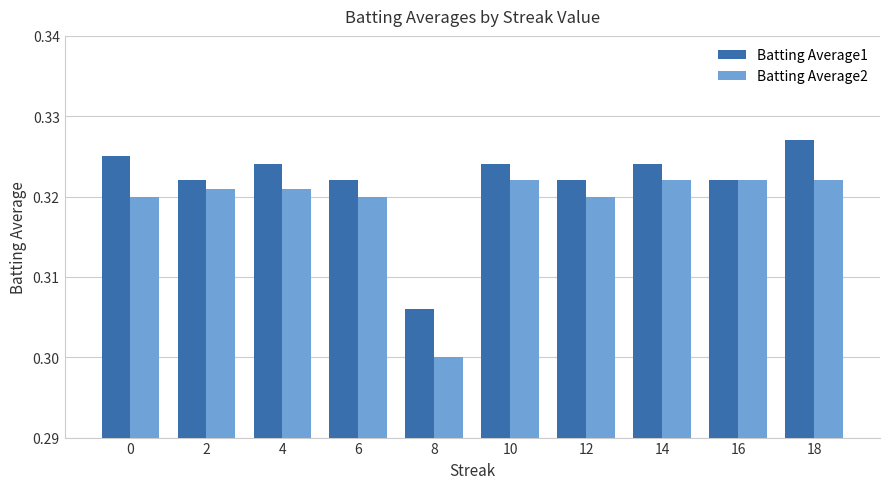

The Batting Average2 series shows 0.3 at 4. True or false?

True